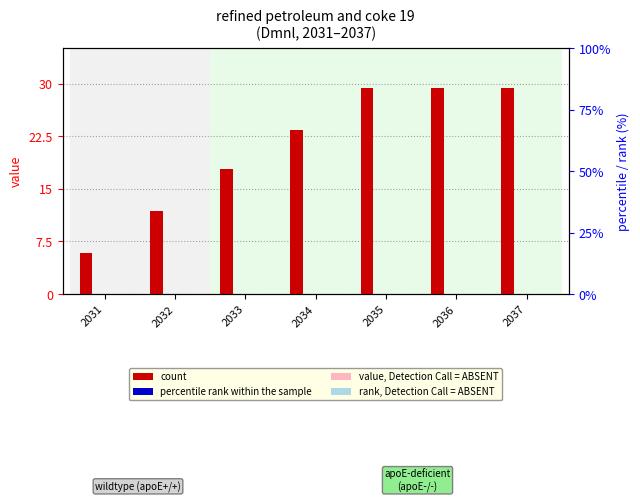

Reading left to right, transcribe all the data shown in this chart.

count: 0.1	0.1	0.2	0.2	0.3	0.3	0.3
percentile rank within the sample: 0.0	0.0	0.0	0.0	0.0	0.0	0.0
value, Detection Call = ABSENT: 0.0	0.0	0.0	0.0	0.0	0.0	0.0
rank, Detection Call = ABSENT: 0.0	0.0	0.0	0.0	0.0	0.0	0.0